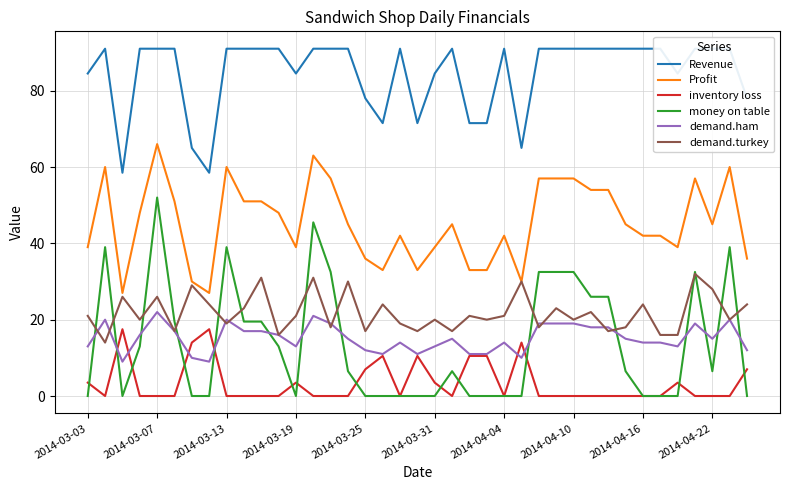

What is the difference between the maximum and minimum values in the inventory loss series?

17.5